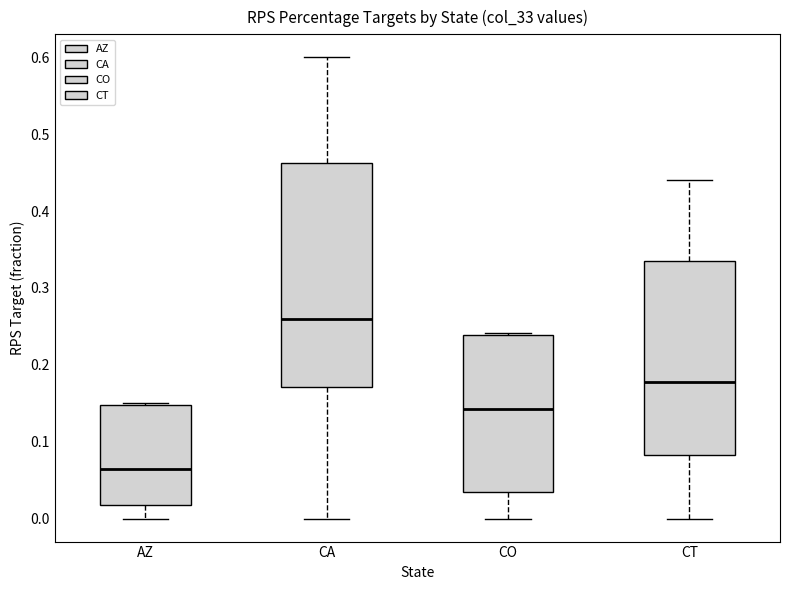

Which box is the tallest, from its lower edge to its upper edge?

CA